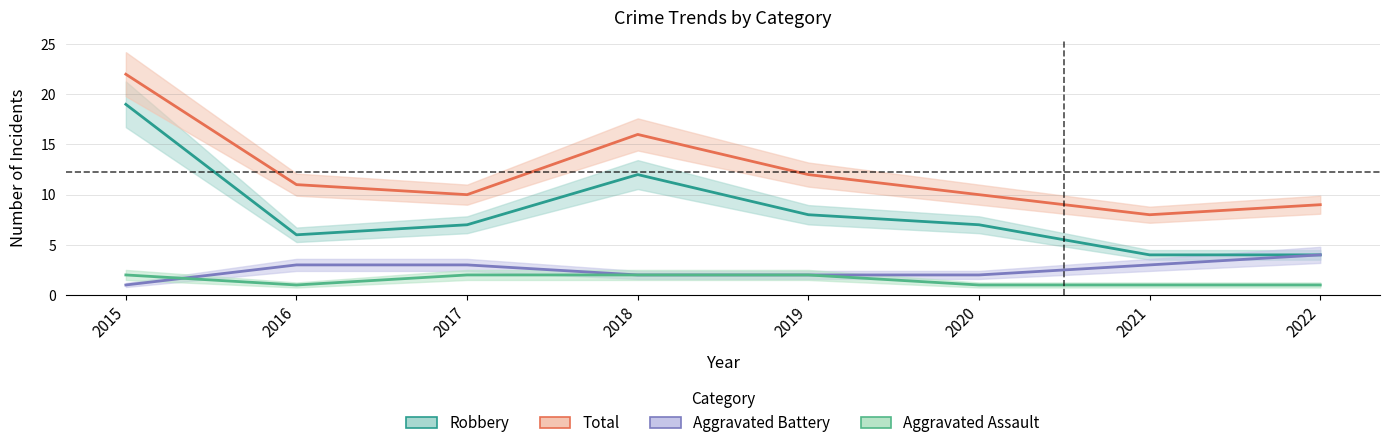

What is the lowest value of the Aggravated Battery series?

1